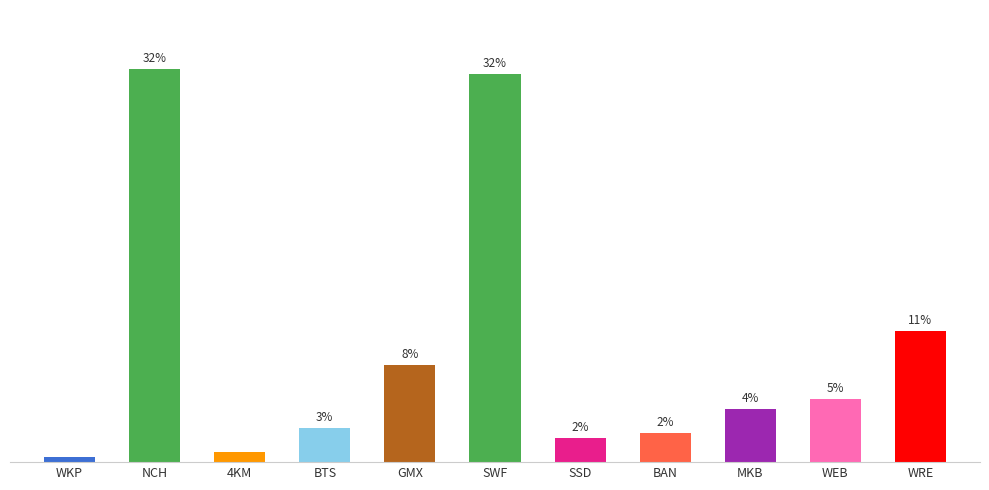

Does the chart contain any negative values?

No